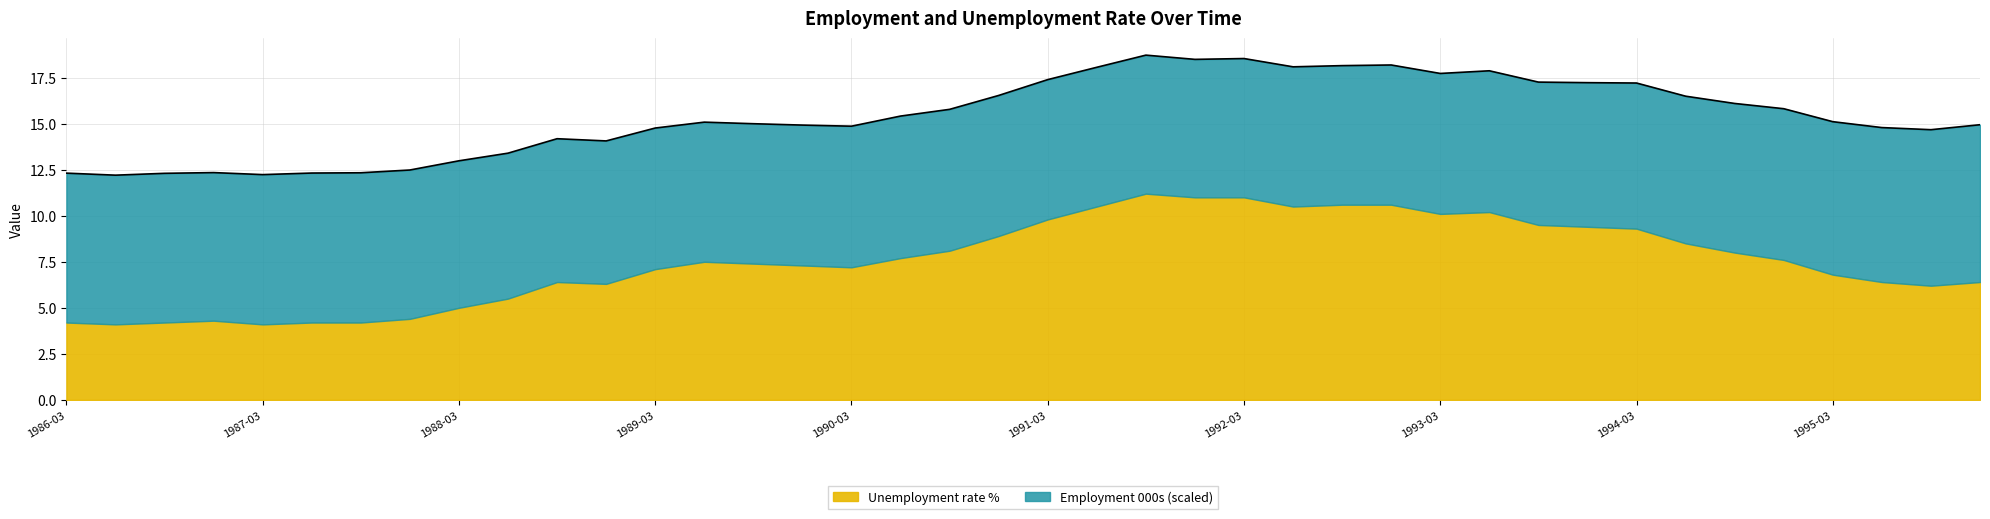

List the labels in order of value, largest first.

1991-09, 1992-03, 1991-12, 1992-12, 1992-09, 1992-06, 1991-06, 1993-06, 1993-03, 1991-03, 1993-09, 1993-12, 1994-03, 1990-12, 1994-06, 1994-09, 1994-12, 1990-09, 1990-06, 1995-03, 1989-06, 1989-09, 1995-12, 1989-12, 1990-03, 1995-06, 1989-03, 1995-09, 1988-09, 1988-12, 1988-06, 1988-03, 1987-12, 1986-12, 1987-09, 1987-06, 1986-03, 1986-09, 1987-03, 1986-06